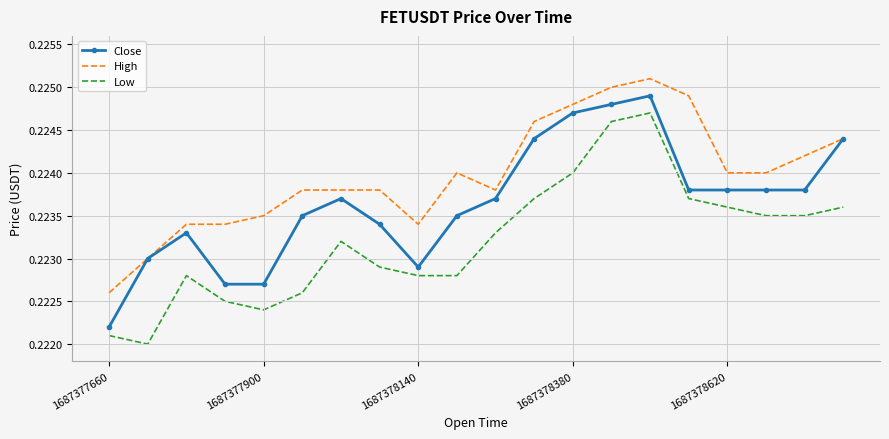

Which series has the largest total across all categories?

High